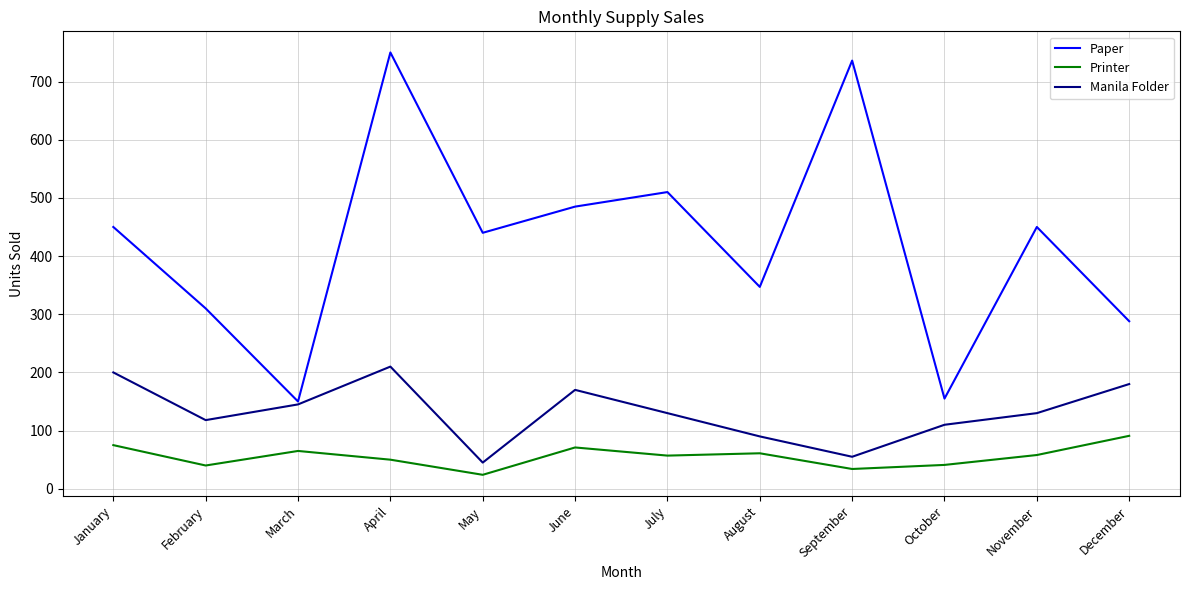

True or false: Printer has a value of 24 at May.

True